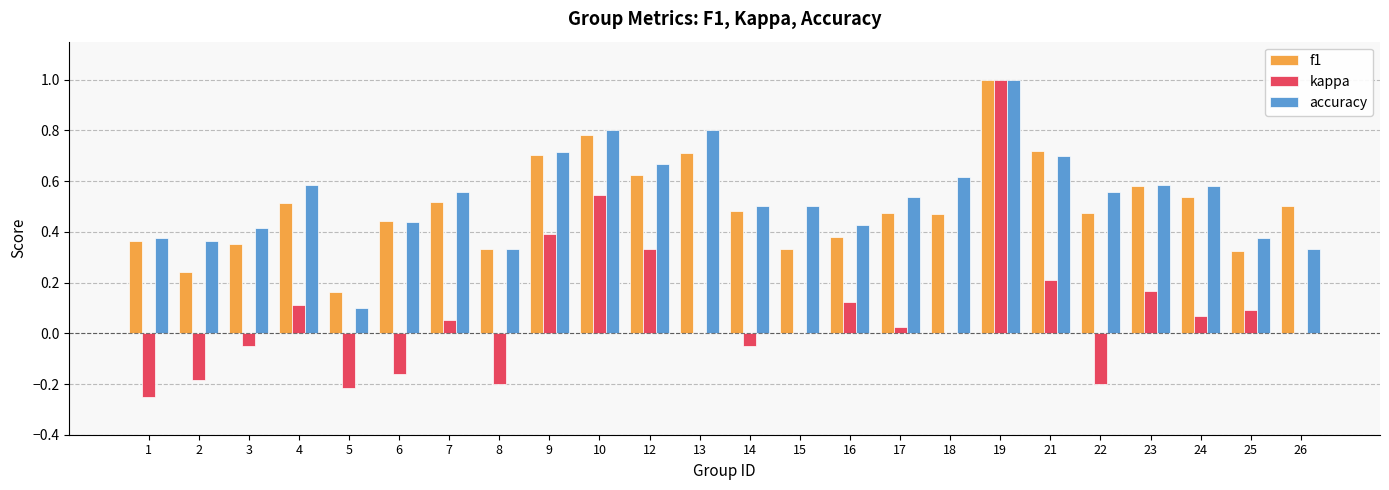

Count the number of data series in this chart.

3